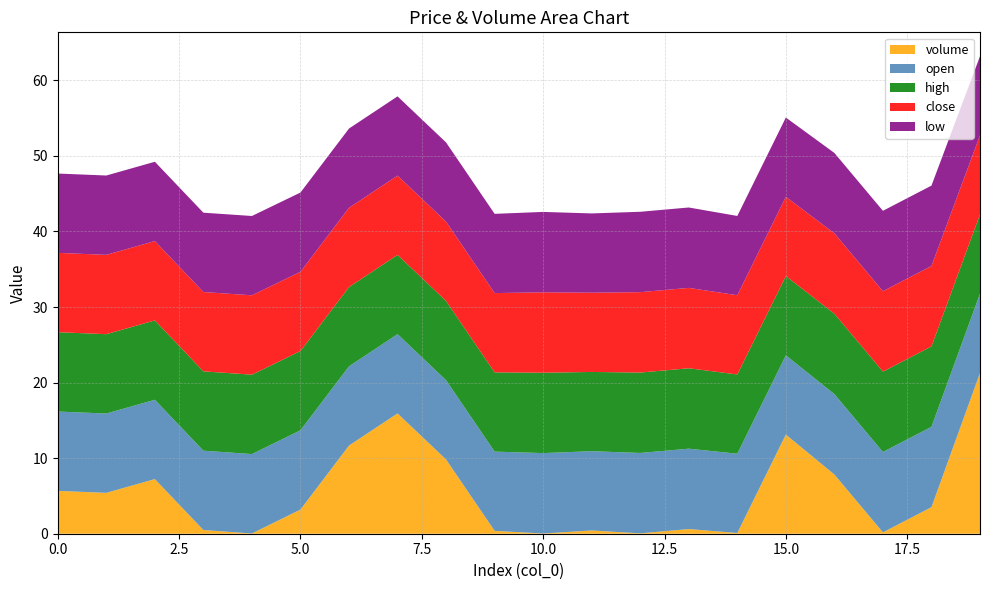

Reading left to right, what are all the values shown in this chart?

open: 0=10.5	1=10.5	2=10.5	3=10.5	4=10.5	5=10.5	6=10.5	7=10.5	8=10.5	9=10.5	10=10.6	11=10.5	12=10.6	13=10.6	14=10.5	15=10.5	16=10.6	17=10.6	18=10.6	19=10.5
high: 0=10.5	1=10.5	2=10.5	3=10.5	4=10.5	5=10.5	6=10.5	7=10.5	8=10.5	9=10.5	10=10.6	11=10.5	12=10.6	13=10.6	14=10.5	15=10.5	16=10.6	17=10.6	18=10.6	19=10.5
close: 0=10.5	1=10.5	2=10.5	3=10.5	4=10.5	5=10.5	6=10.5	7=10.5	8=10.5	9=10.5	10=10.6	11=10.5	12=10.6	13=10.6	14=10.5	15=10.5	16=10.6	17=10.6	18=10.6	19=10.5
low: 0=10.5	1=10.5	2=10.5	3=10.5	4=10.5	5=10.5	6=10.5	7=10.5	8=10.5	9=10.5	10=10.6	11=10.5	12=10.6	13=10.6	14=10.5	15=10.5	16=10.6	17=10.6	18=10.6	19=10.5
volume: 0=8627.4	1=8228.8	2=11000.0	3=744.1	4=50.0	5=4865.9	6=17746.7	7=24224.9	8=14944.0	9=574.7	10=47.0	11=657.5	12=76.5	13=939.8	14=148.9	15=19961.1	16=11920.6	17=272.6	18=5344.1	19=32369.0